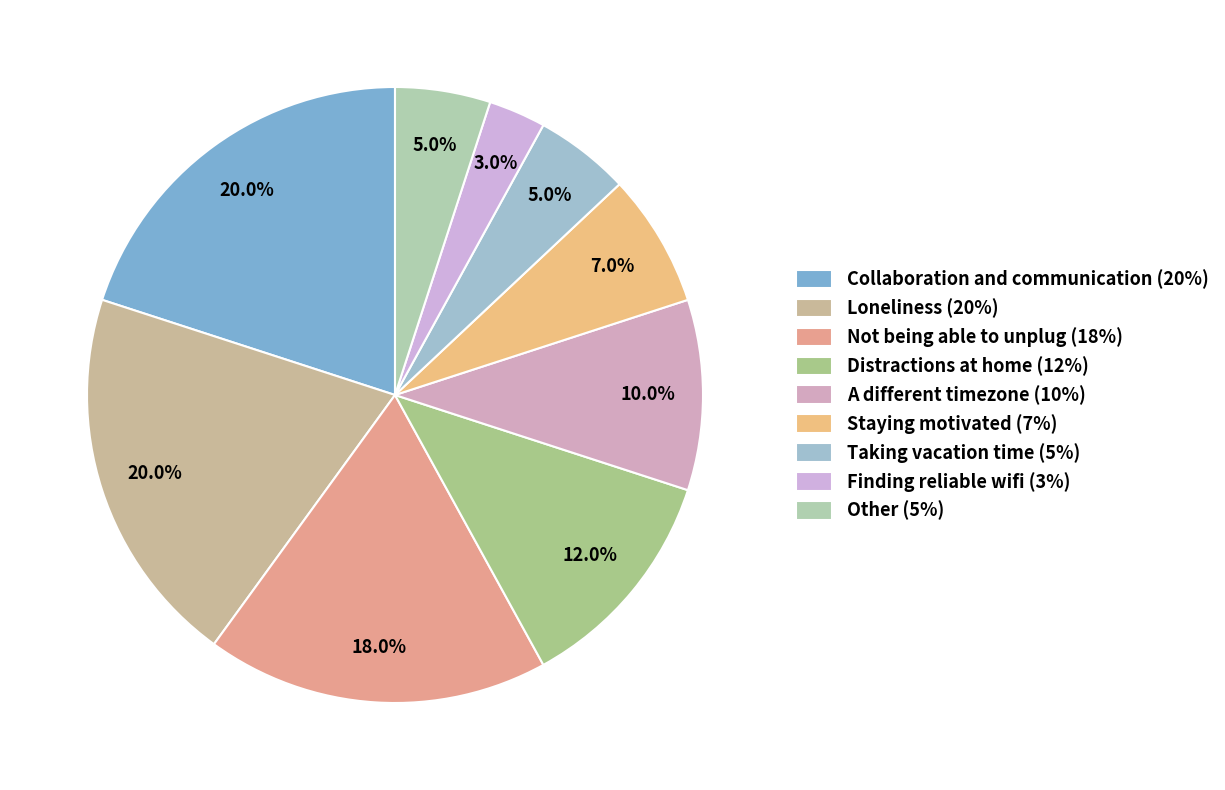

Is it true that Loneliness is 7% of the pie?

False